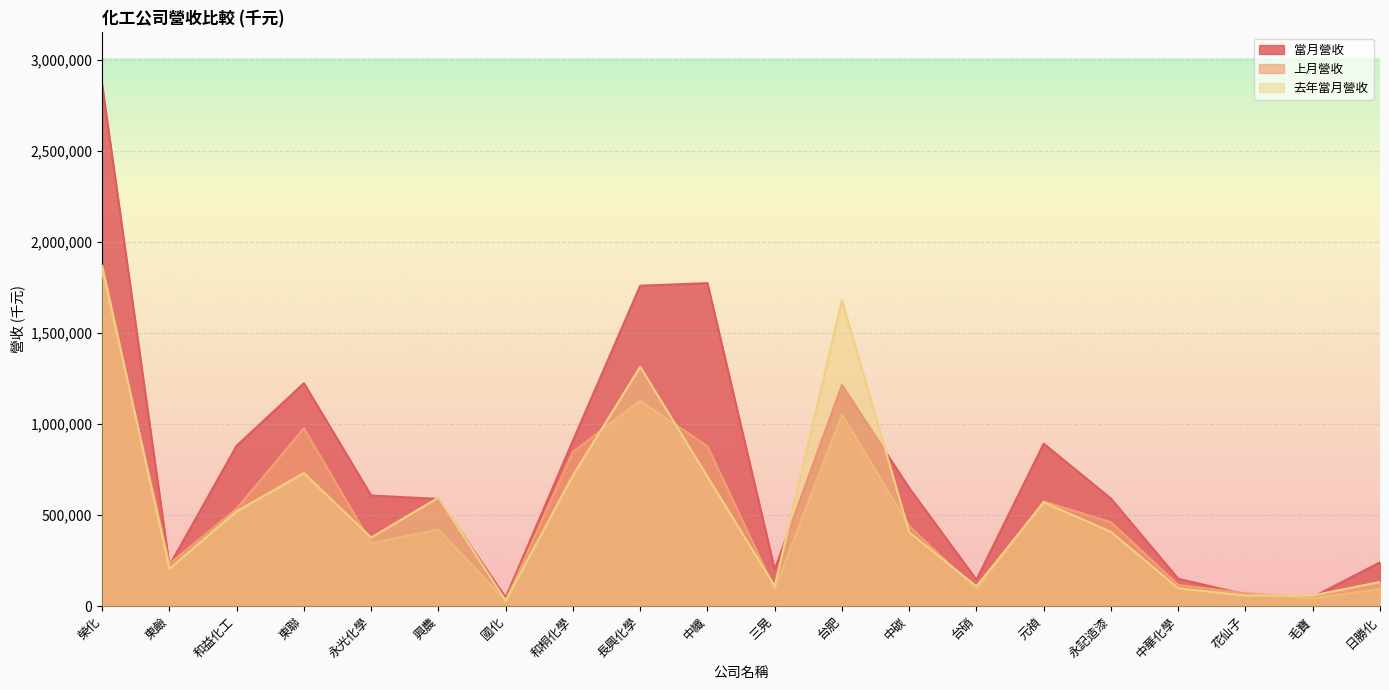

At which category does the chart reach its peak across all series?

榮化